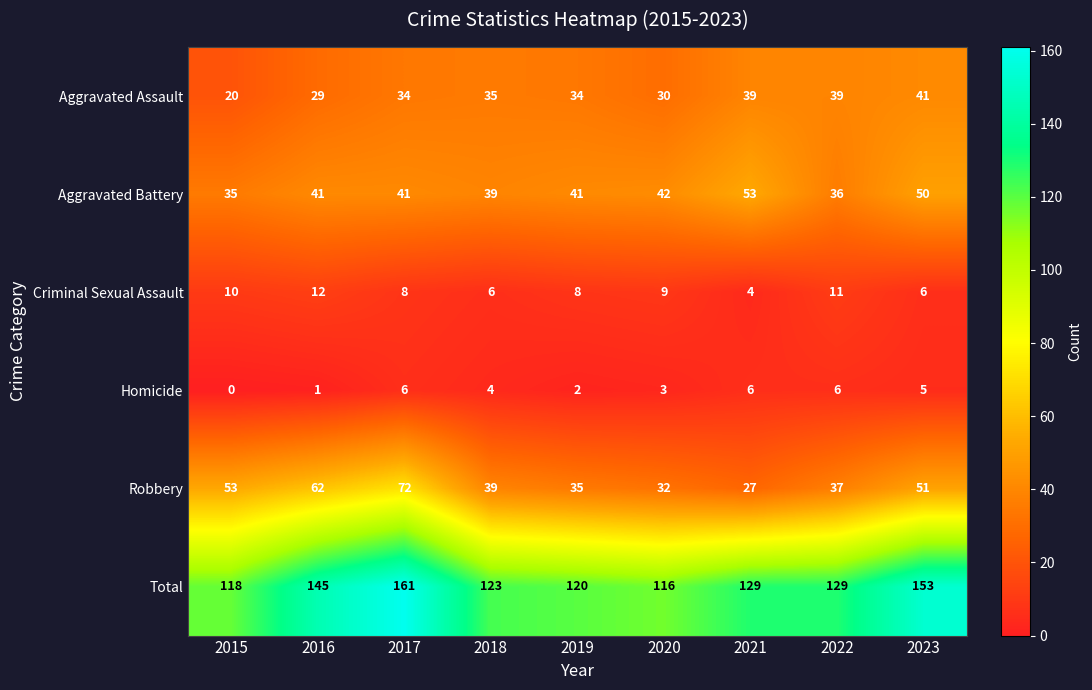

At which category is the sum across all series the highest?

2017